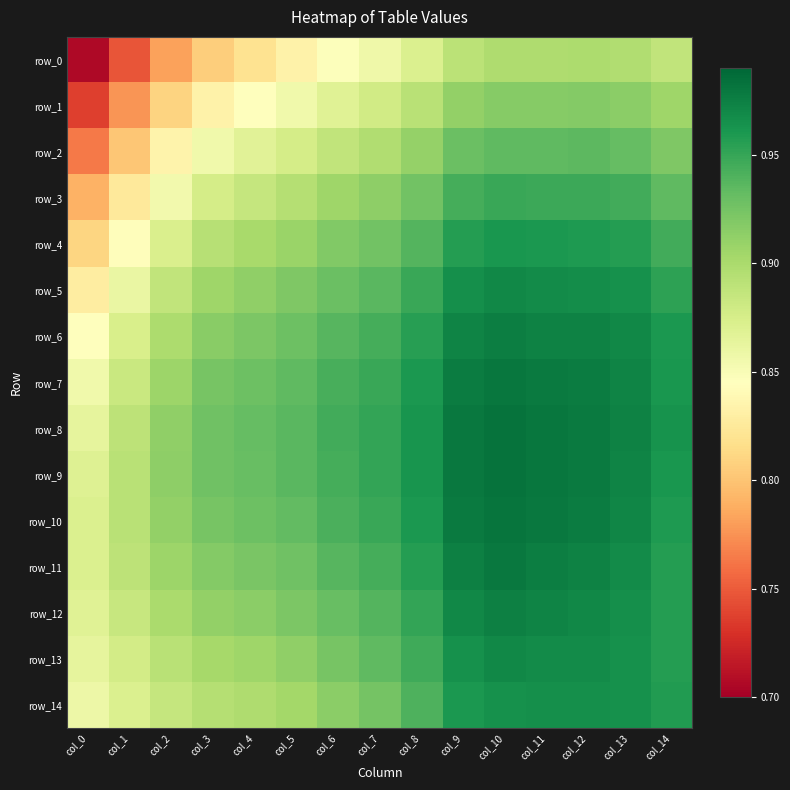

How many row_14 values are between 0 and 1?

15